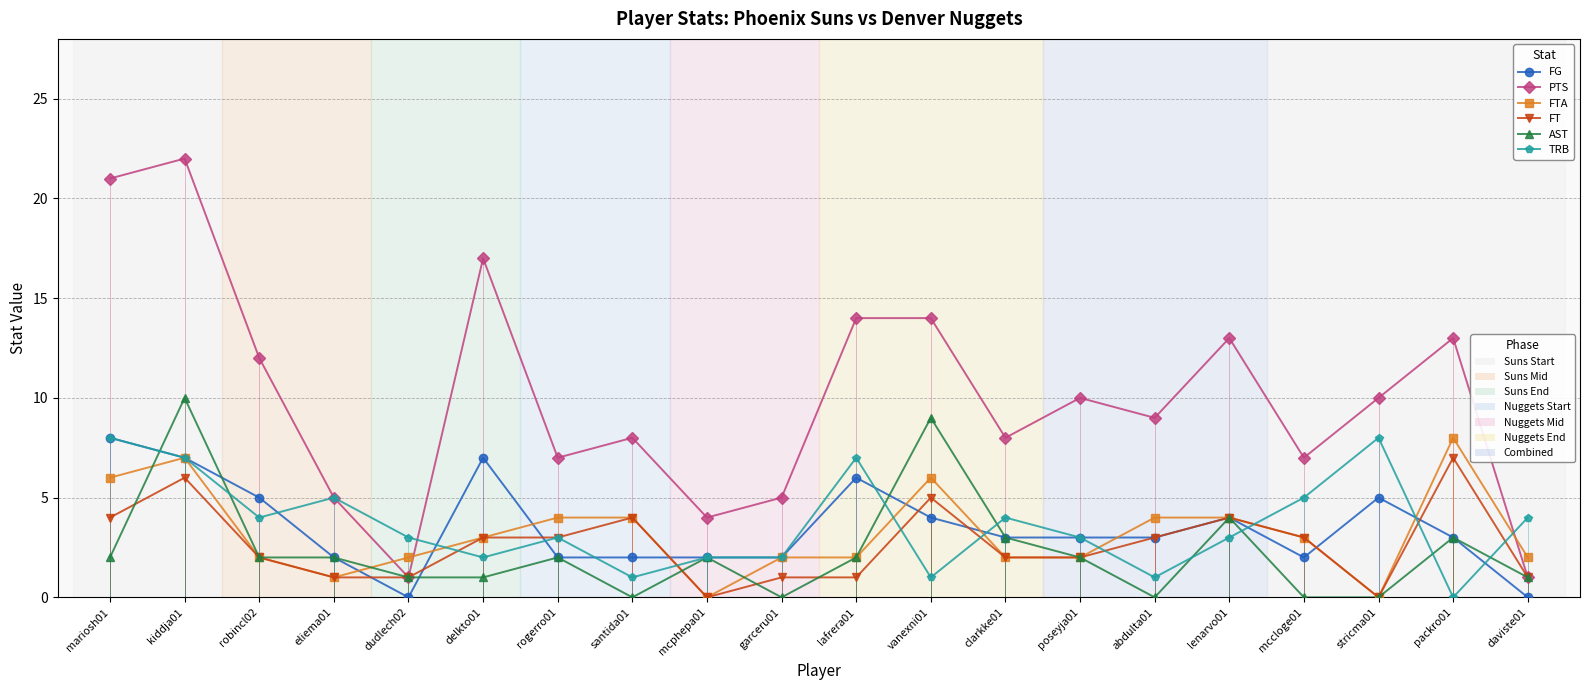

Is it true that FTA equals 6 at mariosh01?

True